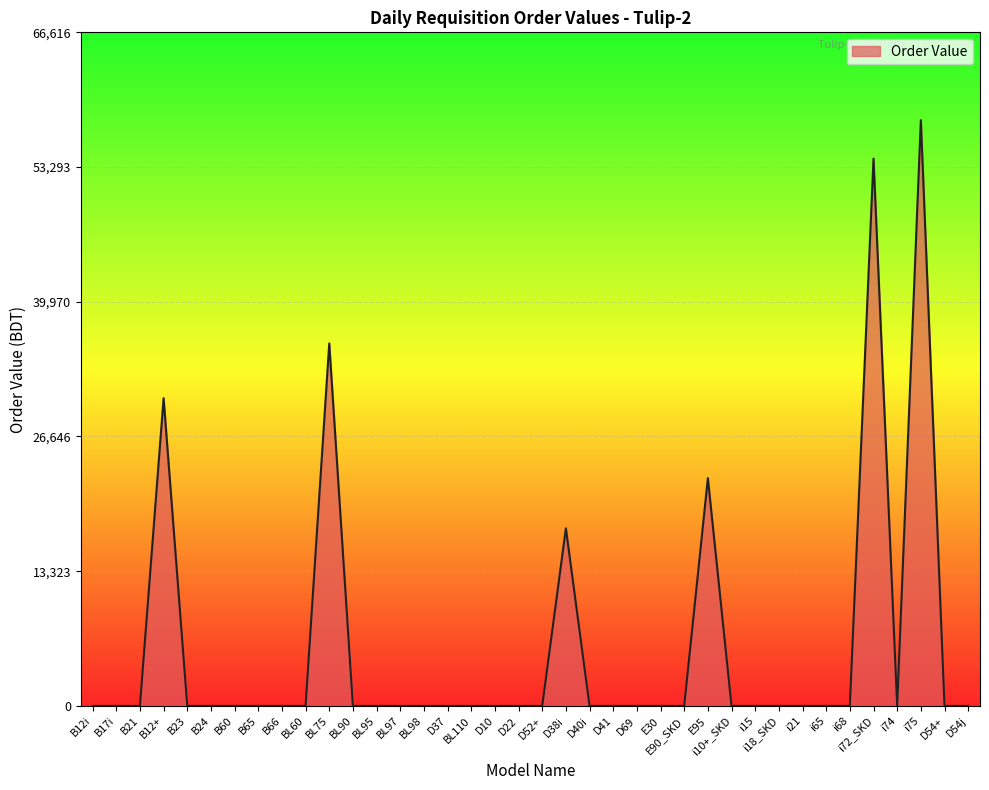

What is the maximum value shown in the chart?

57927.6